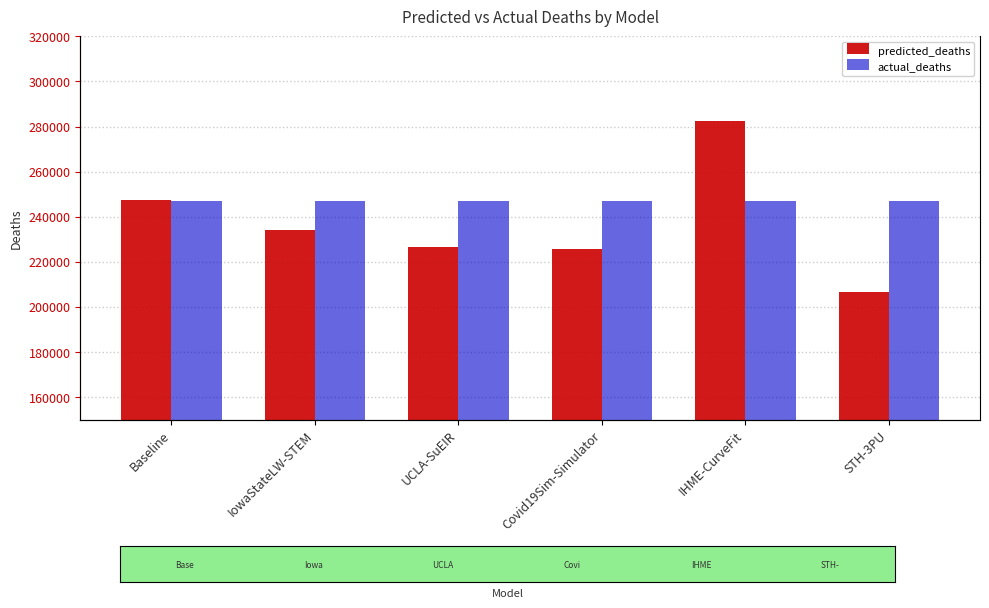

Which category has the lowest value in the predicted_deaths series?

STH-3PU